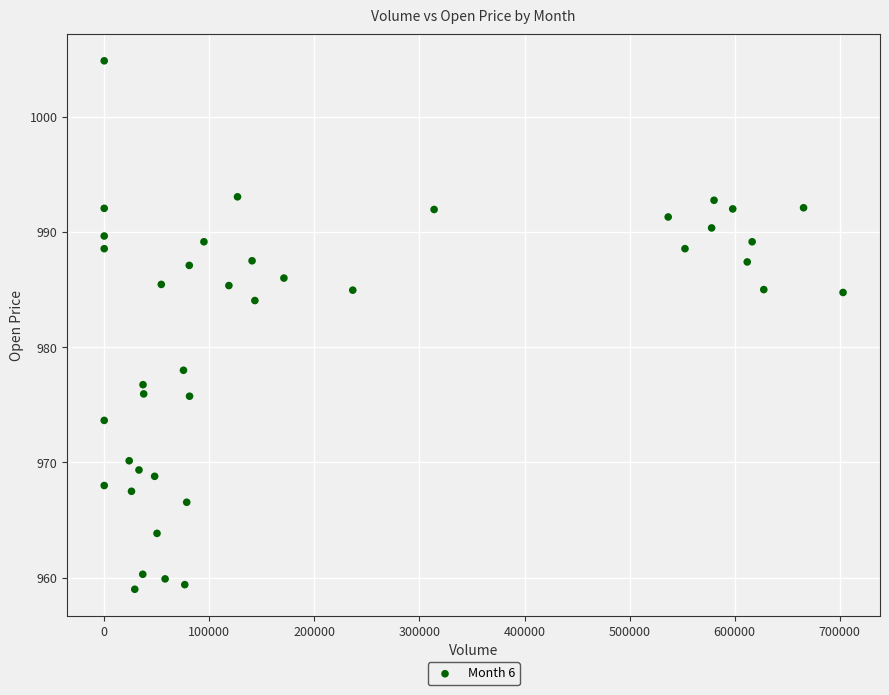

What is the range of Y values (max minus min)?

45.8